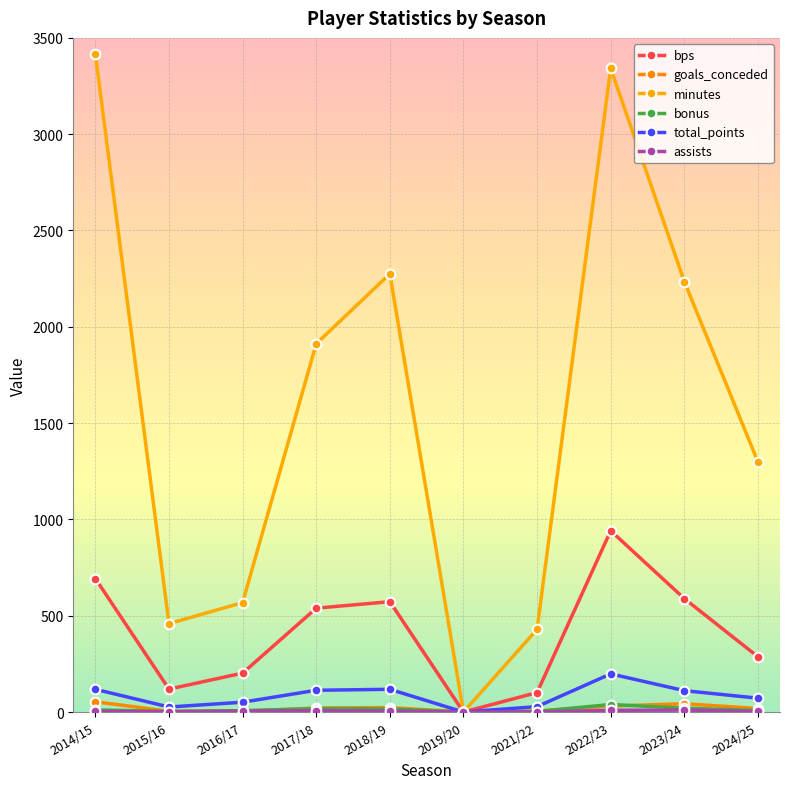

How many interior local valleys does the assists series have?

1